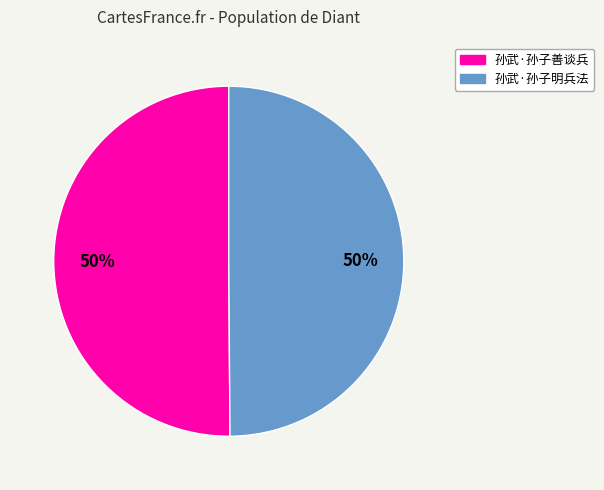

The 孙武·孙子明兵法 slice represents 50% of the pie. True or false?

True